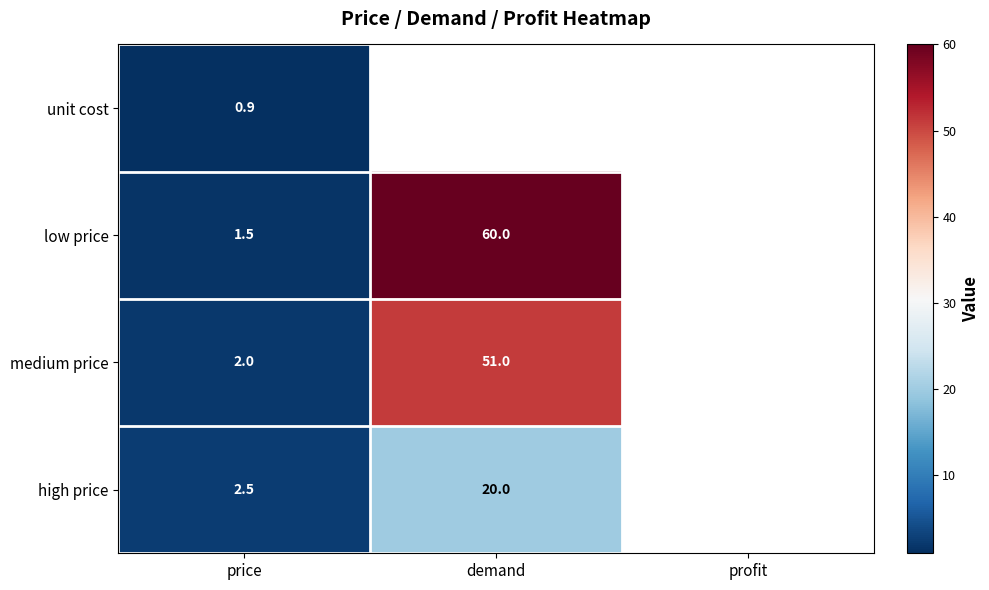

Is the value of medium price at price greater than the value of unit cost at price?

Yes